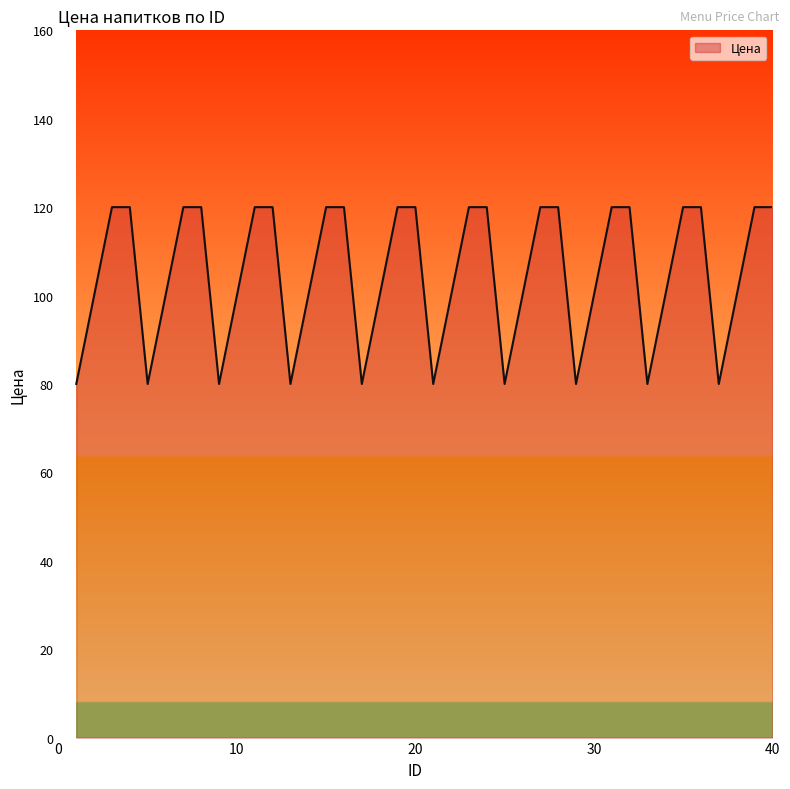

What is the smallest value displayed?

80